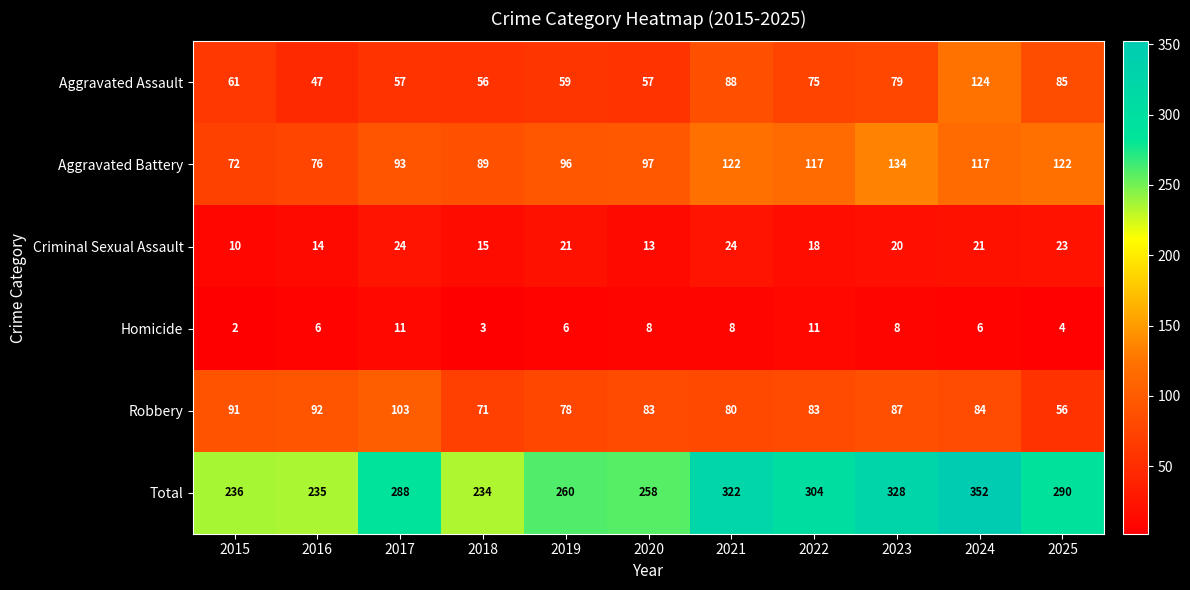

Which series has the widest spread of values?

Total